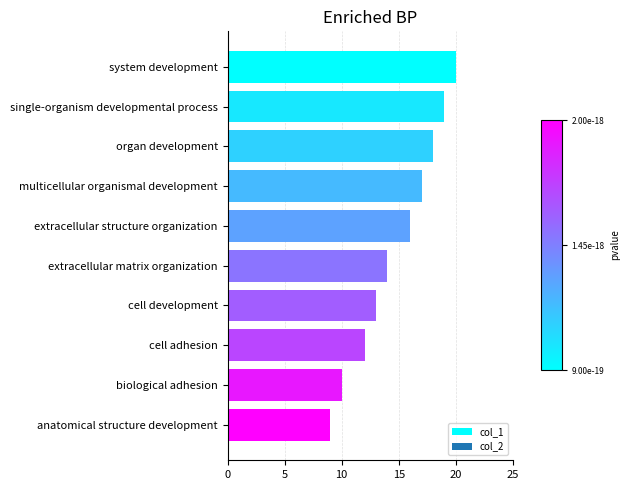

What is the label of the 4th bar from the bottom?

cell development